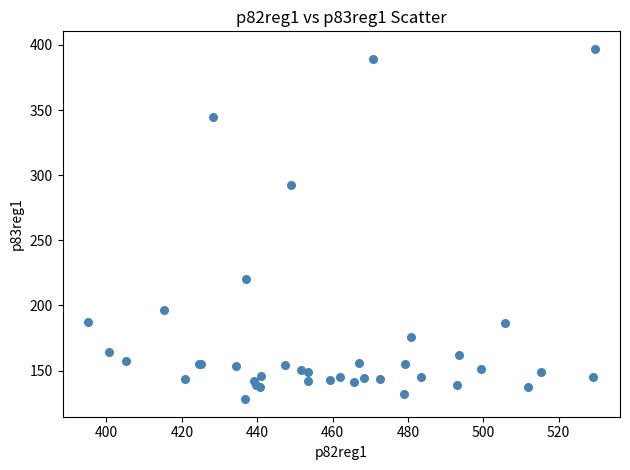

What Y value in the scatter plot is closest to 262?

292.1